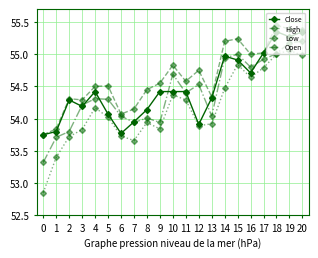

Where does the Low series first go above 54?

4